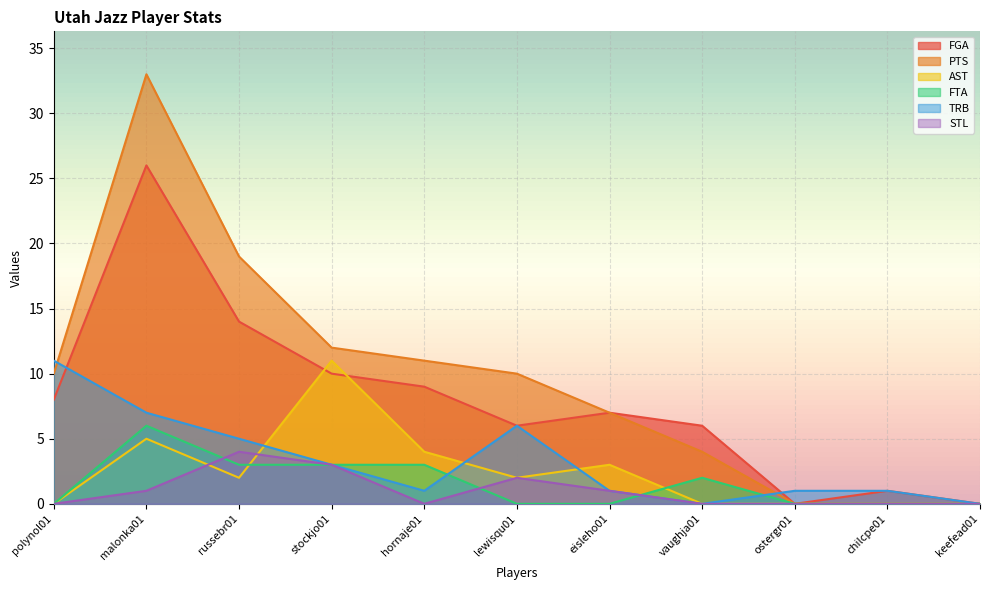

Read the TRB value at malonka01.

7